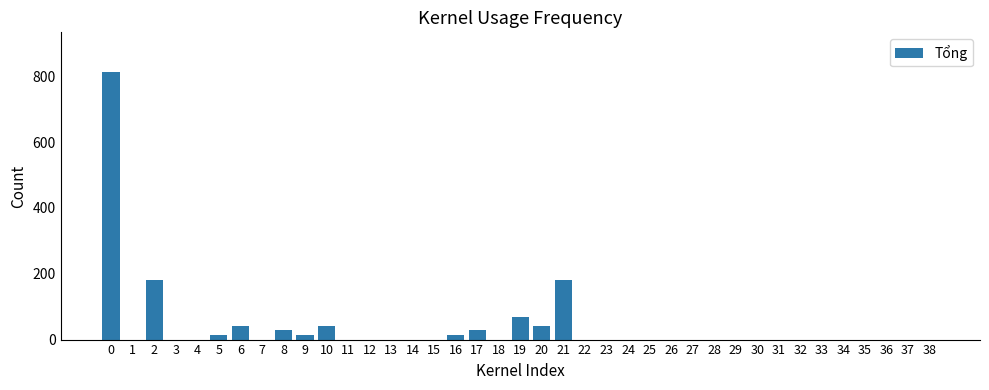

Reading left to right, transcribe all the data shown in this chart.

0=812	1=0	2=182	3=0	4=0	5=14	6=42	7=0	8=28	9=14	10=42	11=0	12=0	13=0	14=0	15=0	16=14	17=28	18=0	19=70	20=42	21=182	22=0	23=0	24=0	25=0	26=0	27=0	28=0	29=0	30=0	31=0	32=0	33=0	34=0	35=0	36=0	37=0	38=0